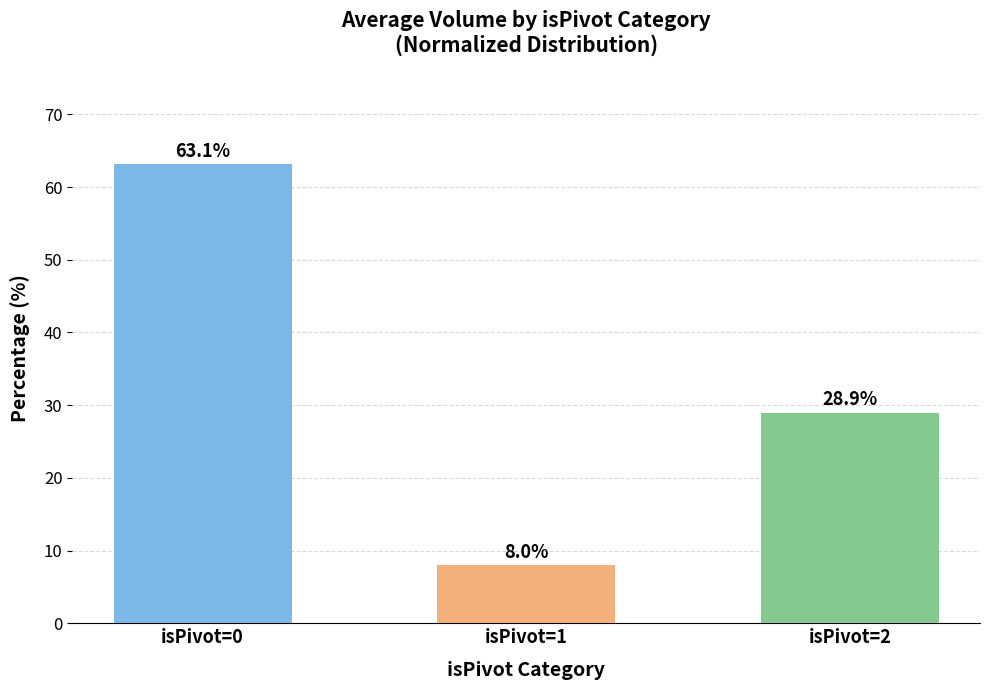

At which label is the value closest to 35?

isPivot=2